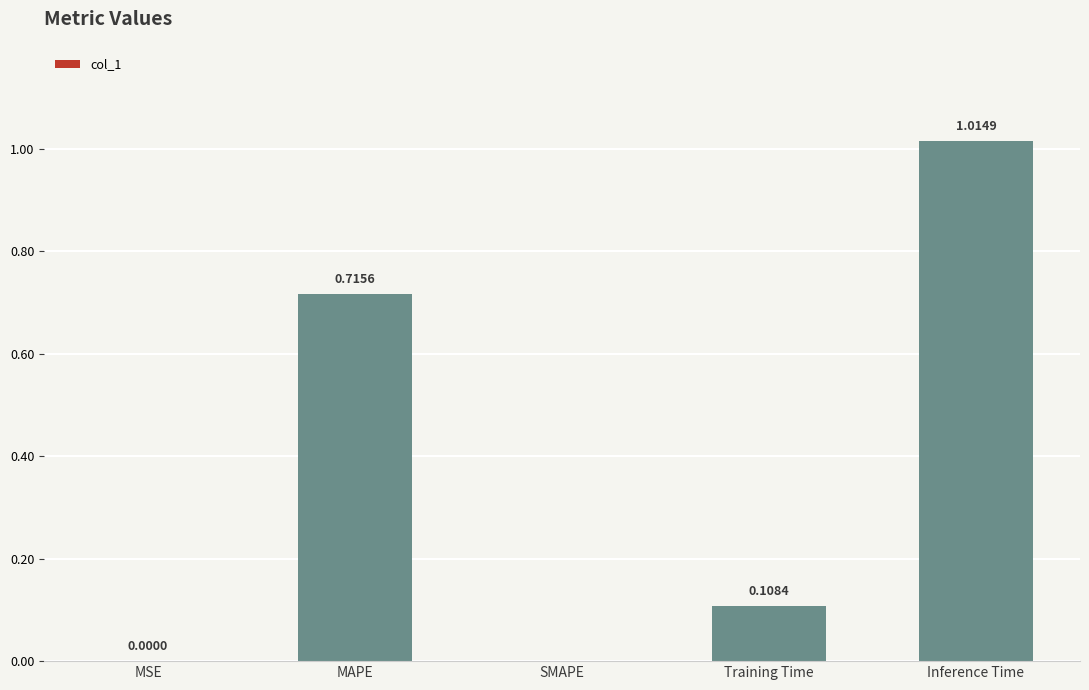

What is the sum of all values?

1.8